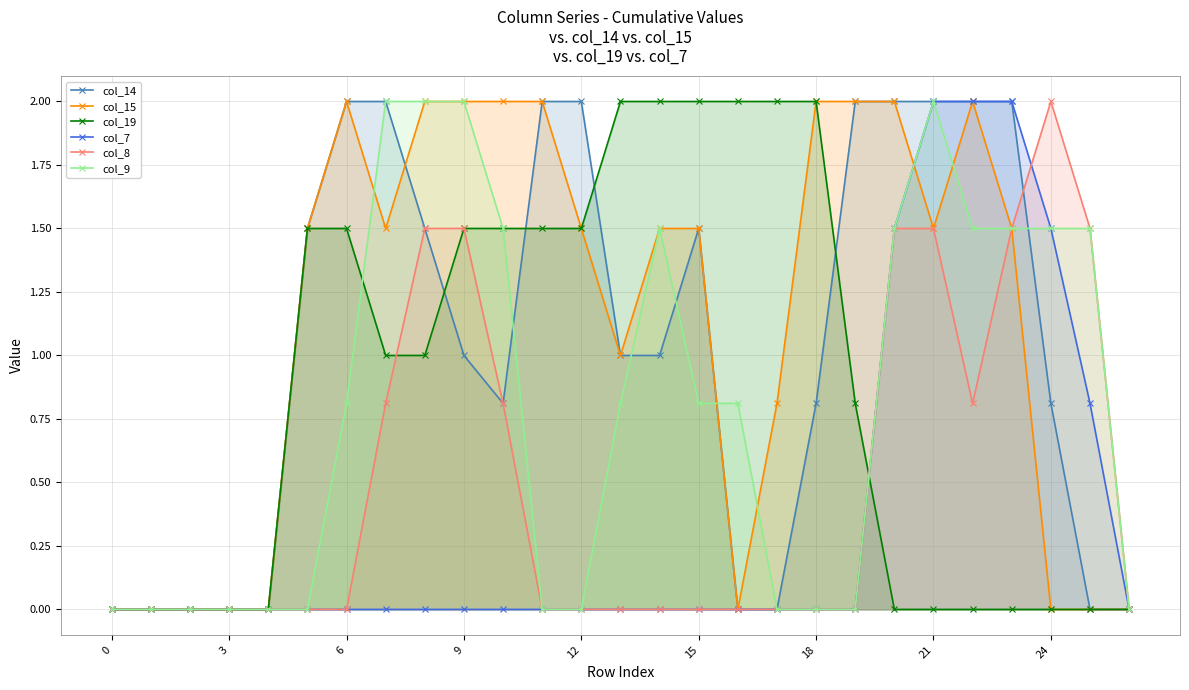

At how many categories does at least one series exceed 0?

21